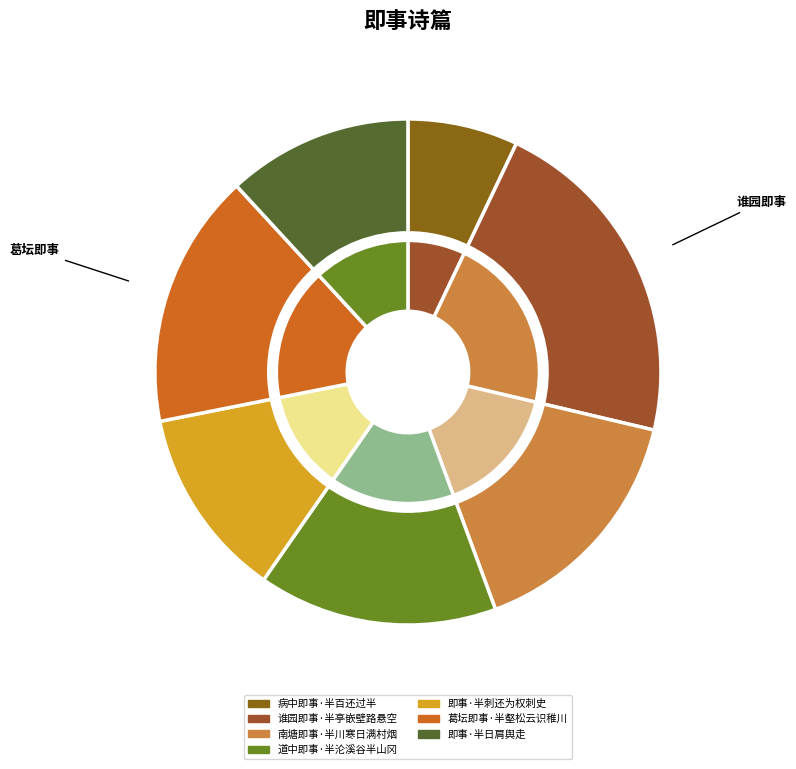

To the nearest percent, what percentage of the pie is 谁园即事·半亭嵌壁路悬空?

22%